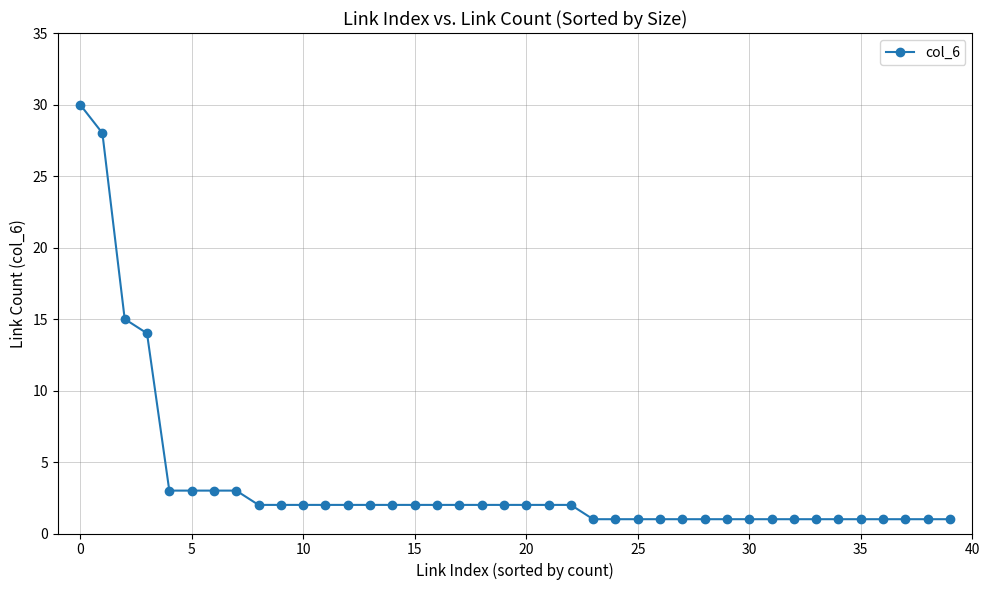

What is the difference between the second highest and minimum values?

27